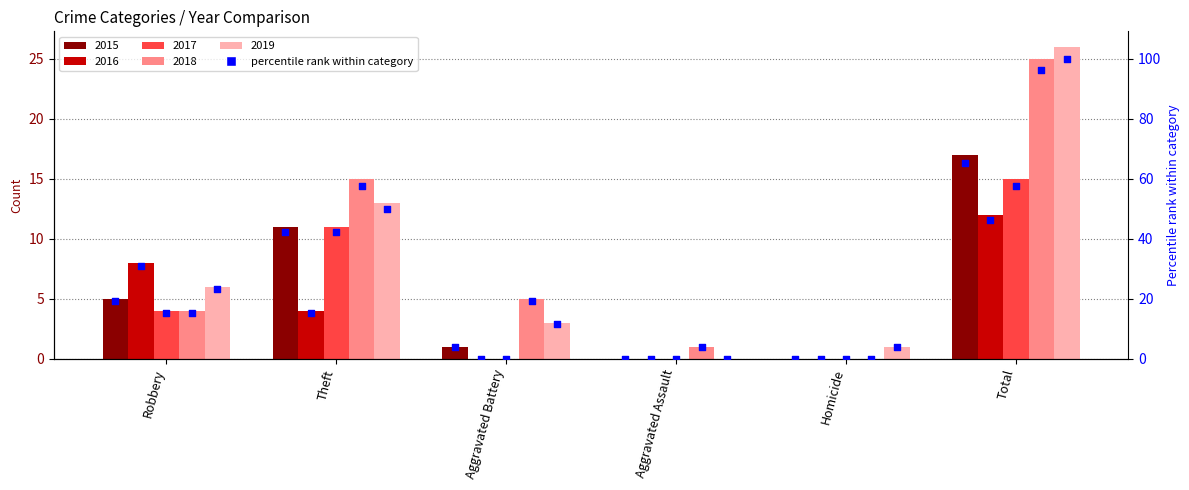

At which category is the sum across all series the highest?

Total